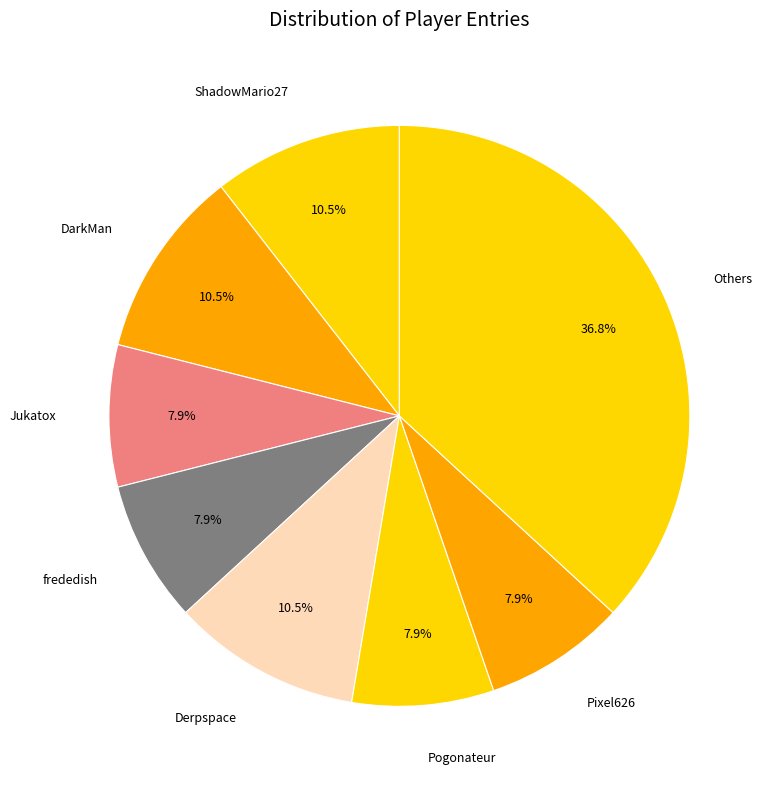

Which category has the biggest portion of the pie?

Others